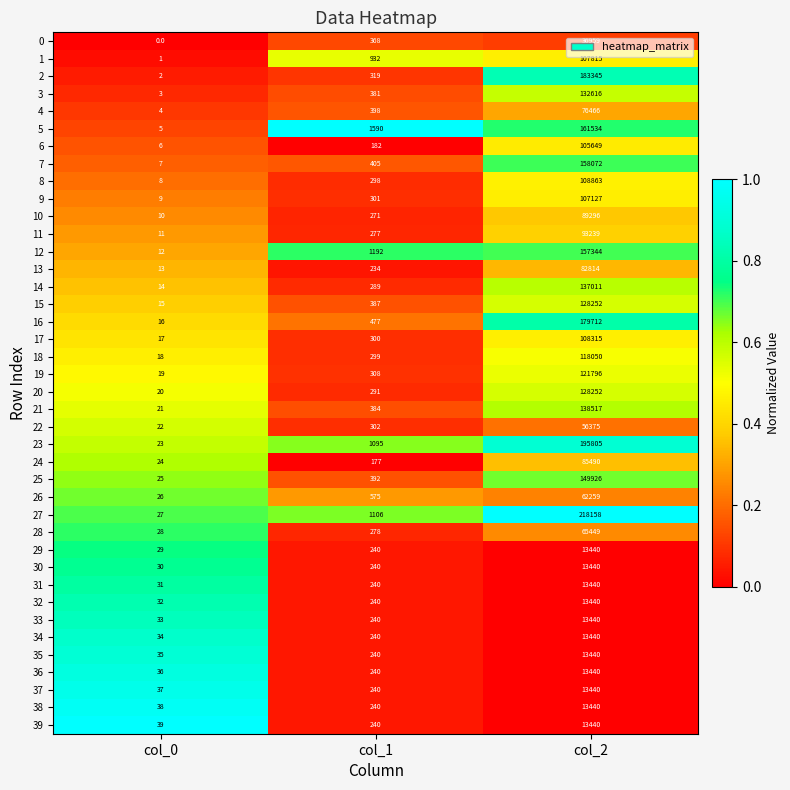

What is the sum of all 0 values?

37327